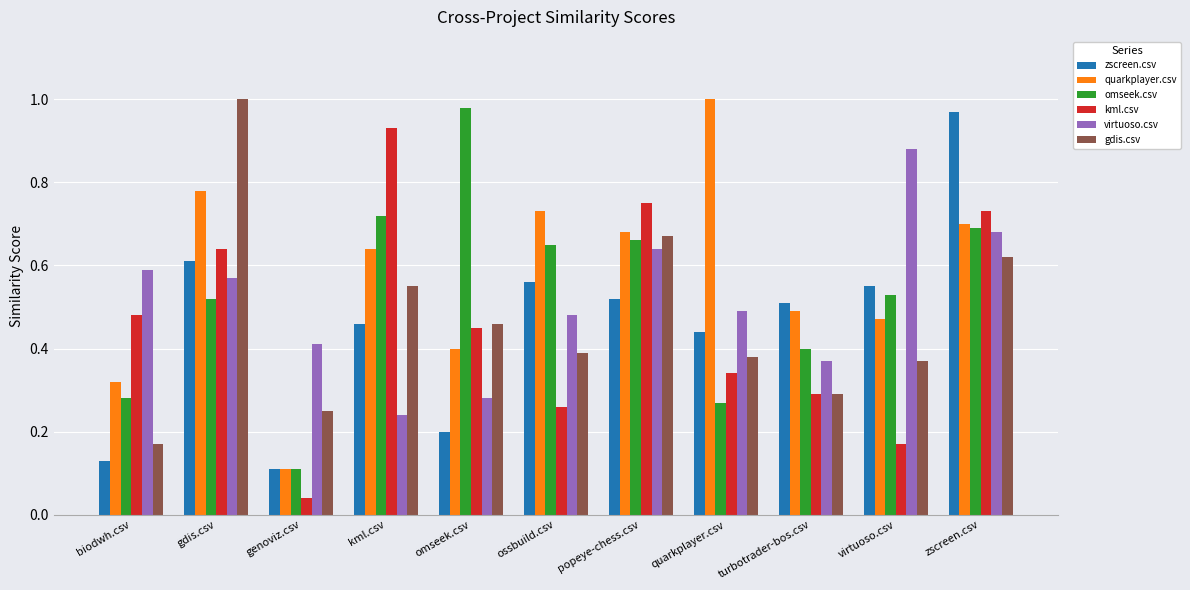

At which category is the sum across all series the highest?

zscreen.csv